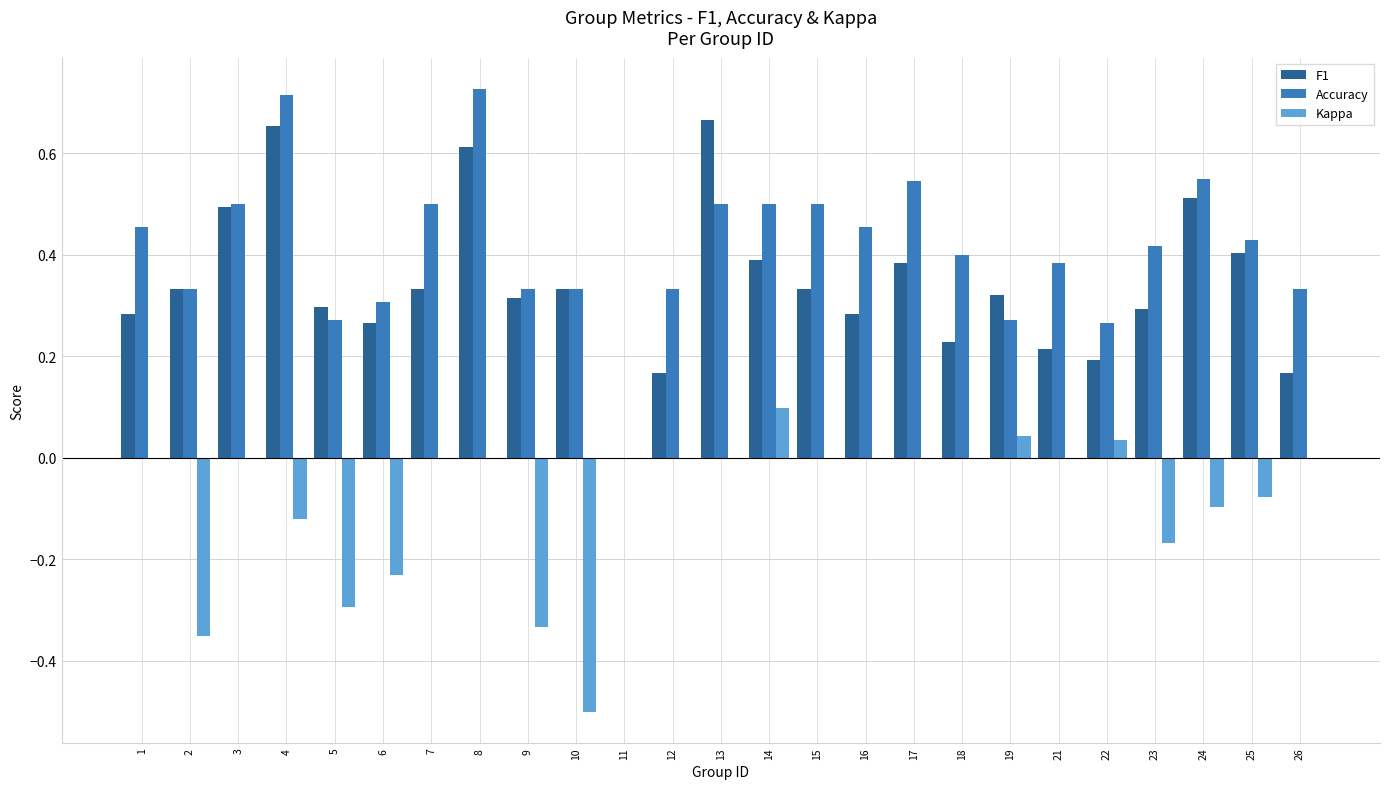

Which series has the largest total across all categories?

Accuracy